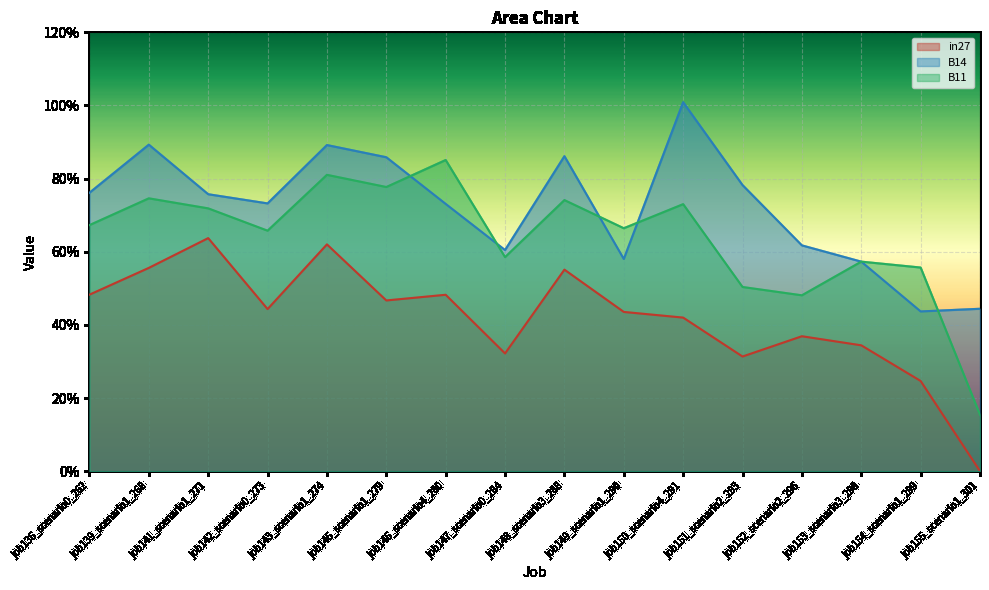

What position from the left is job145_scenario1_279?

6